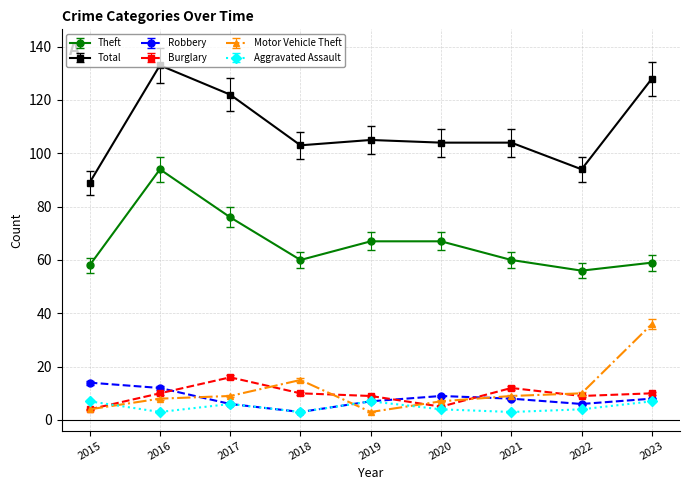

At which category does the chart reach its peak across all series?

2016